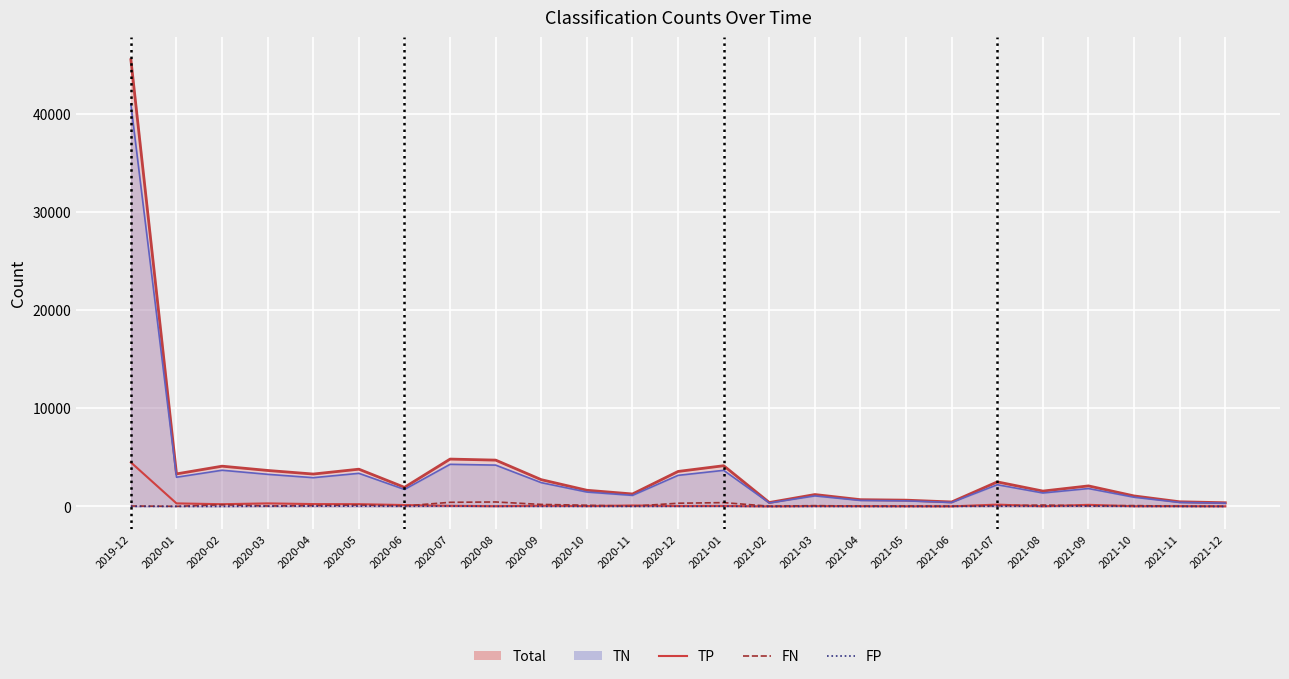

Is the value of FN at 2021-09 greater than the value of FP at 2021-11?

Yes